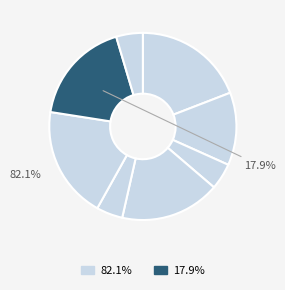

How many segments does this pie chart have?

8